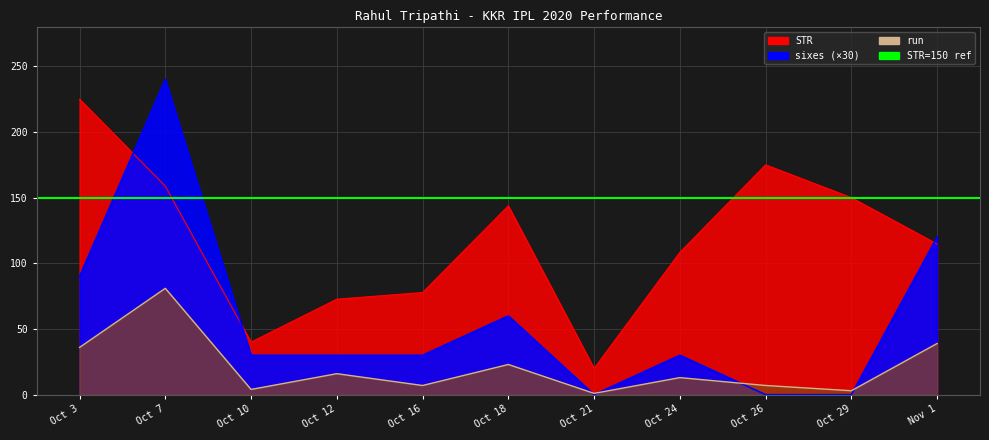

How many categories are shown in the chart?

11